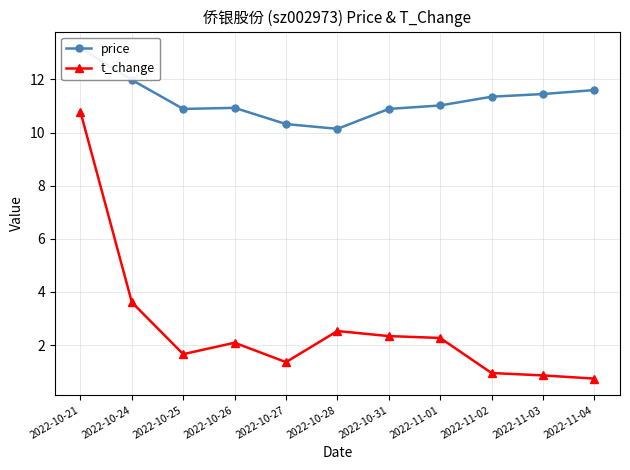

What is the difference between the maximum and minimum values in the price series?

3.0